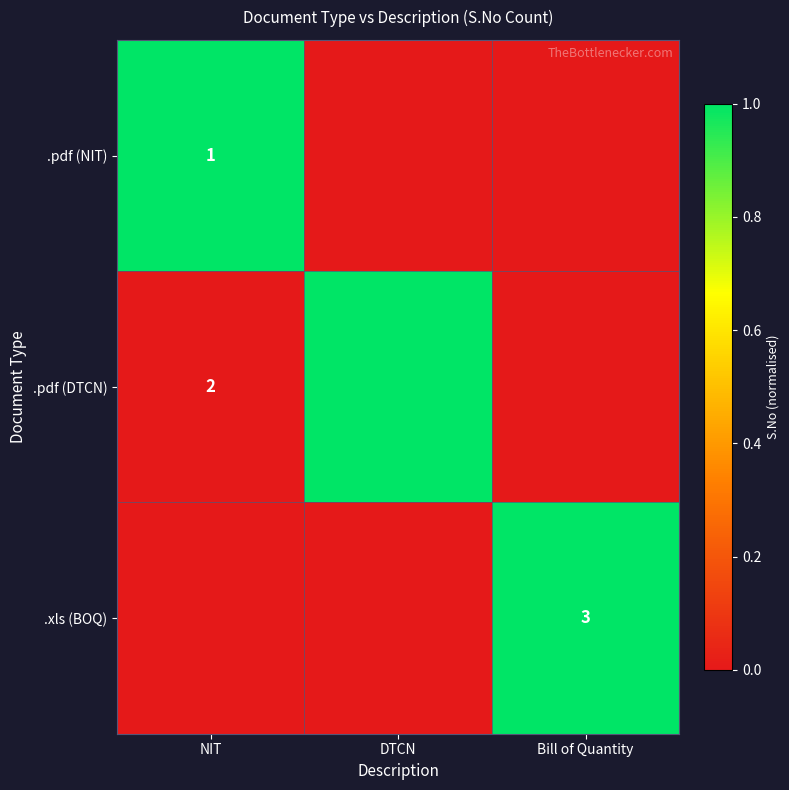

The .pdf (NIT) series shows 1 at NIT. True or false?

True